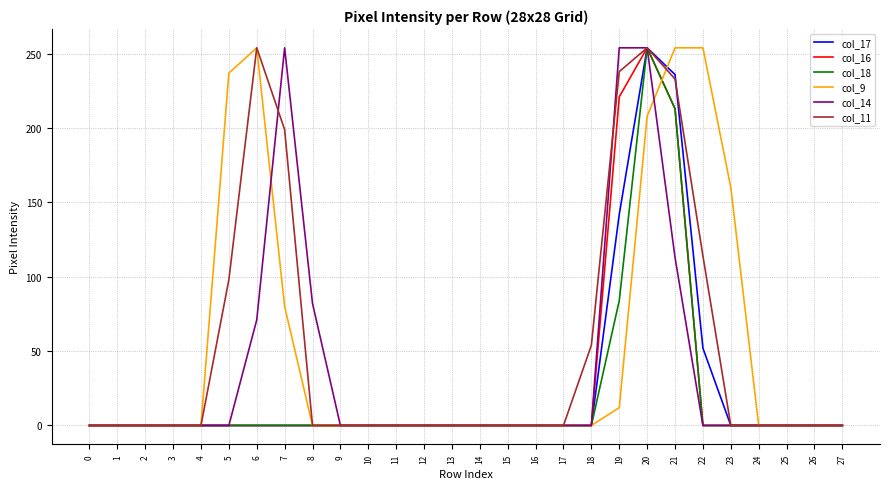

At which category is the sum across all series the highest?

20